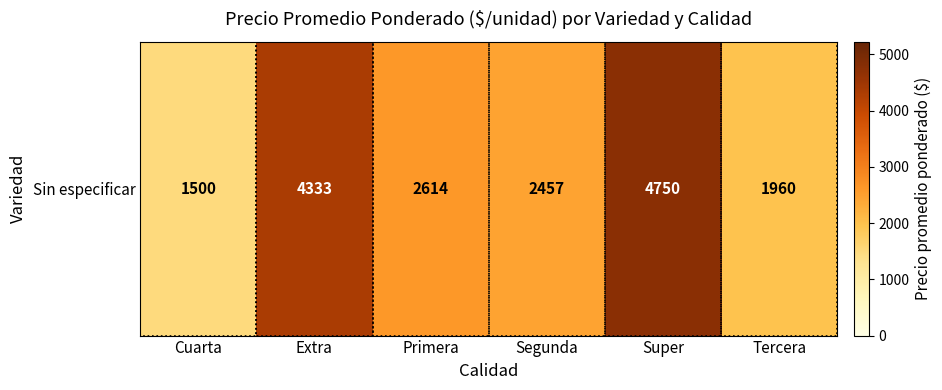

The chart shows a value of 4074 at Primera. True or false?

False